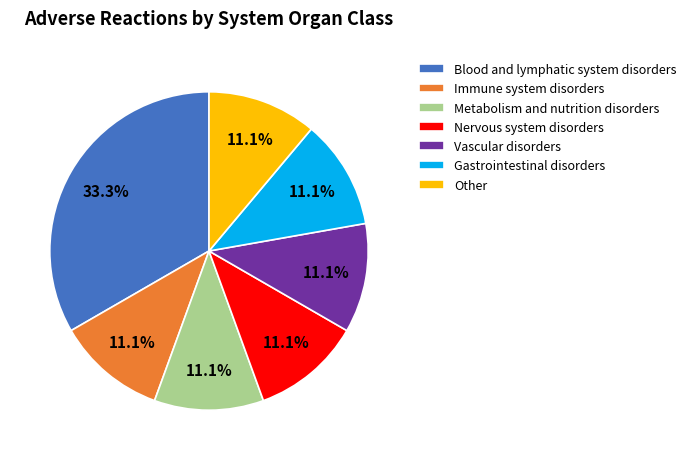

Which category has the biggest portion of the pie?

Blood and lymphatic system disorders